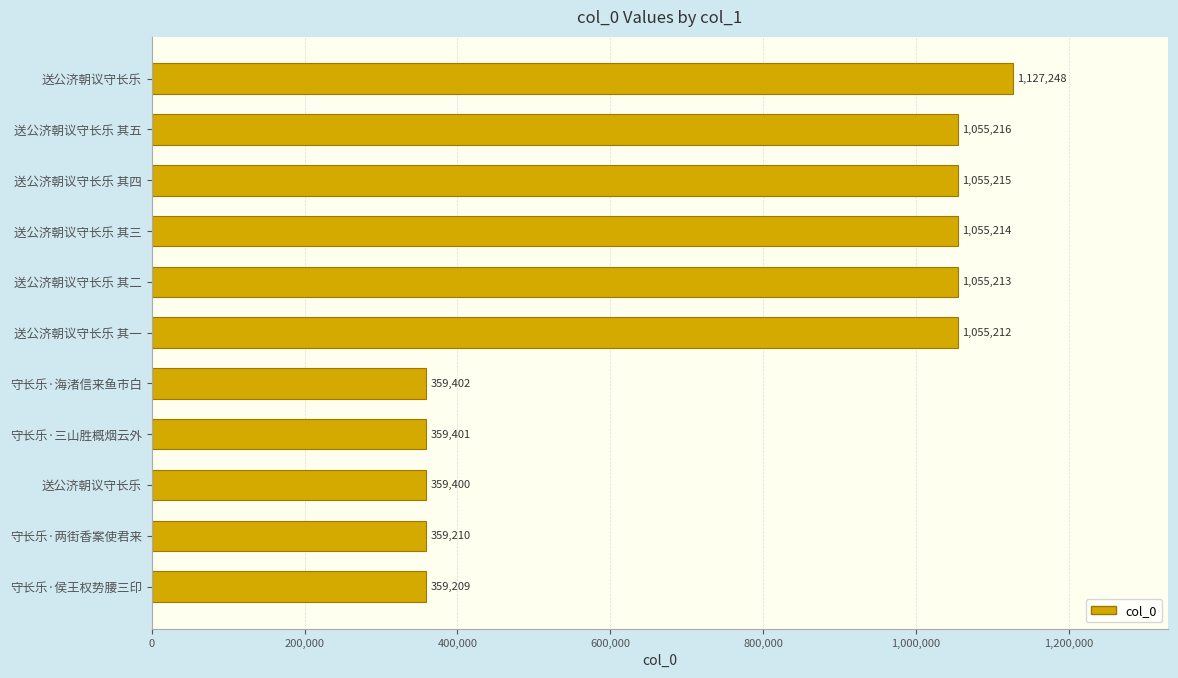

Does the chart contain any negative values?

No